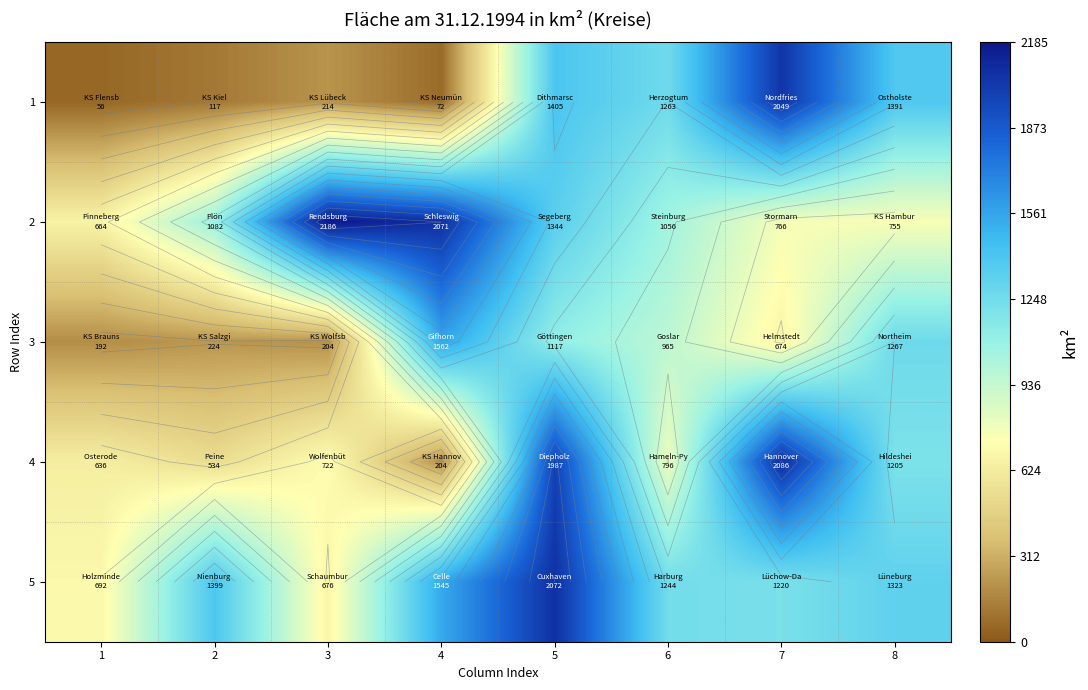

Which label corresponds to the largest value in the chart?

3